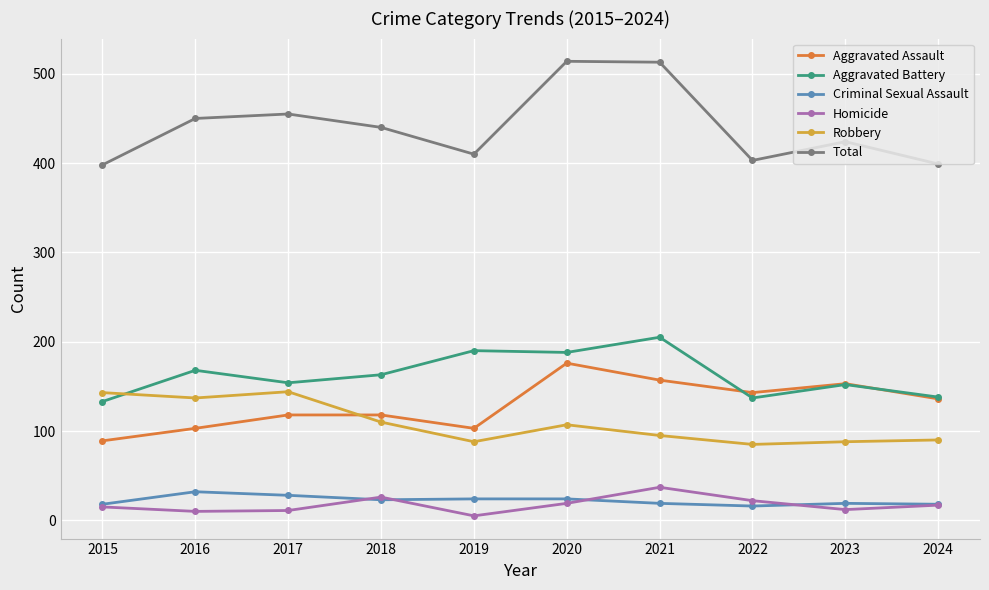

True or false: Homicide and Aggravated Assault cross at least once.

False